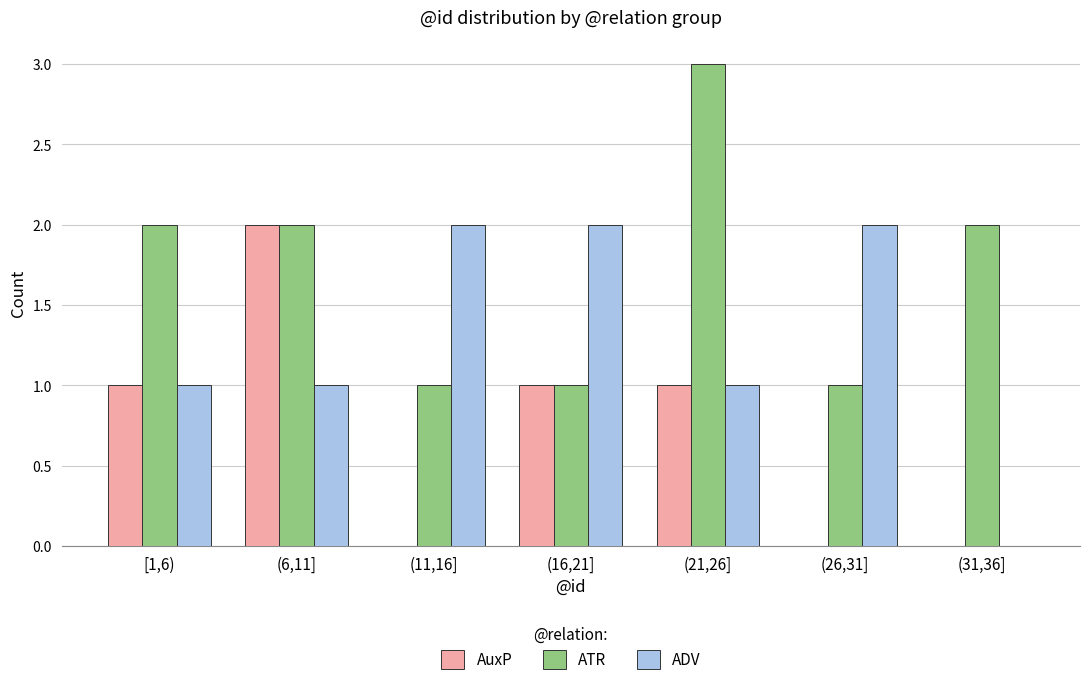

Reading left to right, extract all data points from this chart.

AuxP: [1,6)=1	(6,11]=2	(11,16]=0	(16,21]=1	(21,26]=1	(26,31]=0	(31,36]=0
ATR: [1,6)=2	(6,11]=2	(11,16]=1	(16,21]=1	(21,26]=3	(26,31]=1	(31,36]=2
ADV: [1,6)=1	(6,11]=1	(11,16]=2	(16,21]=2	(21,26]=1	(26,31]=2	(31,36]=0